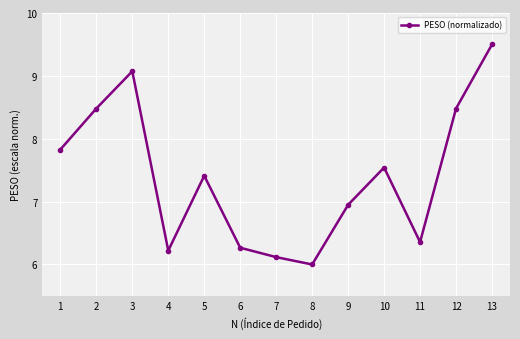

At which category does the chart reach its peak across all series?

13